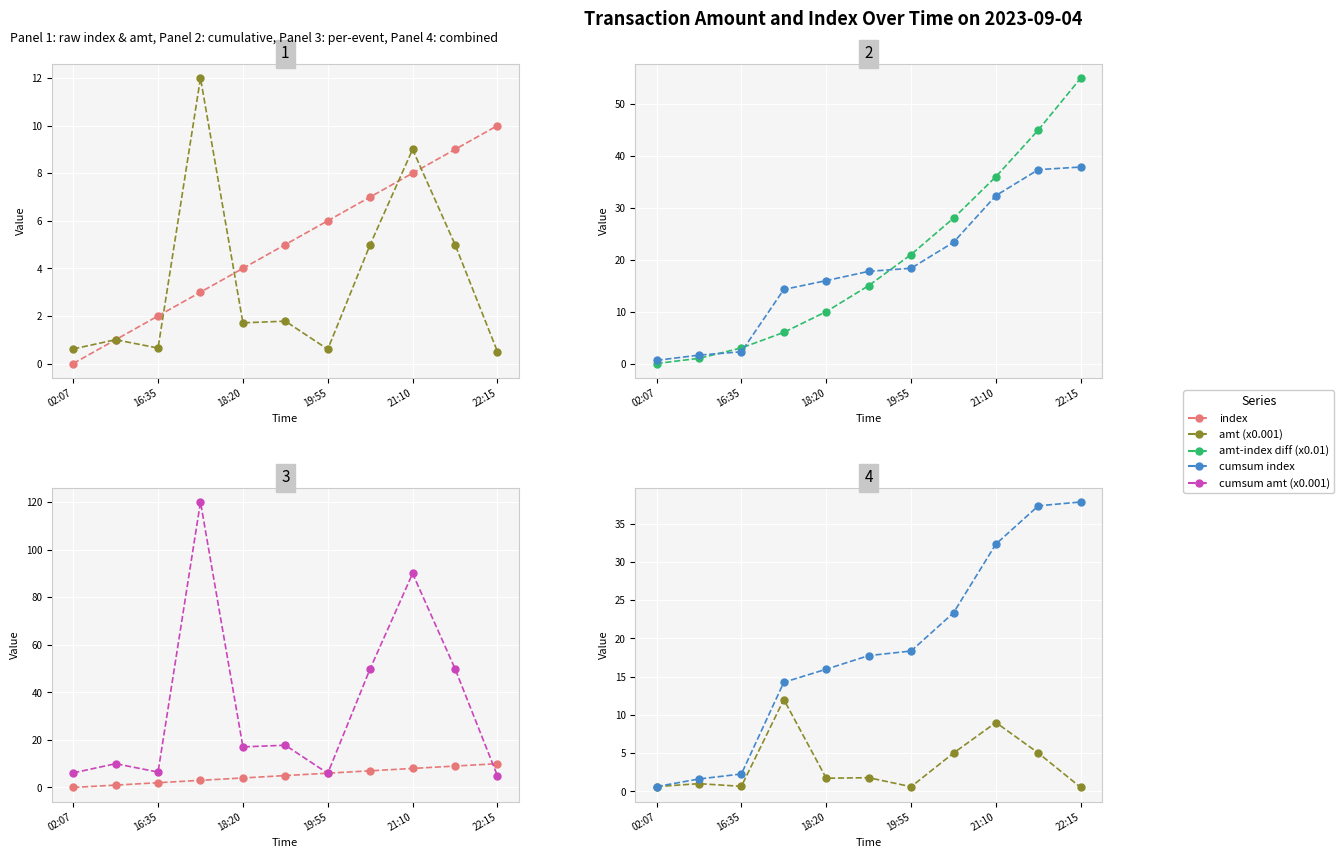

What is the sum of all amt-index diff (x0.01) values?

378.0